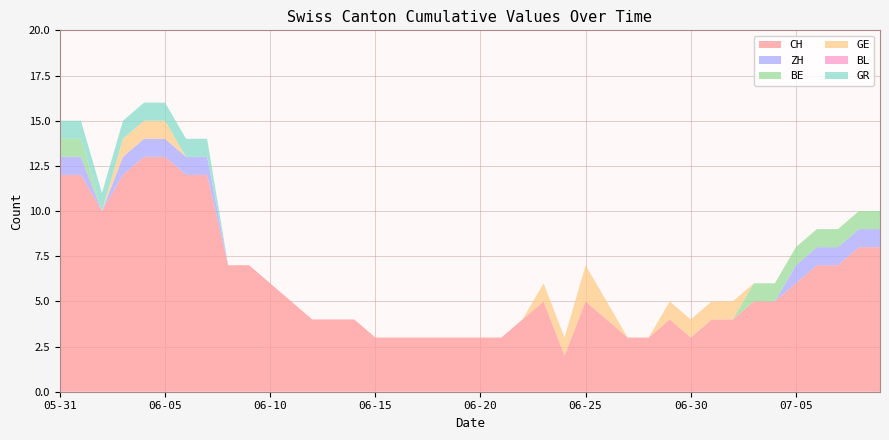

What is the maximum value for CH?

13